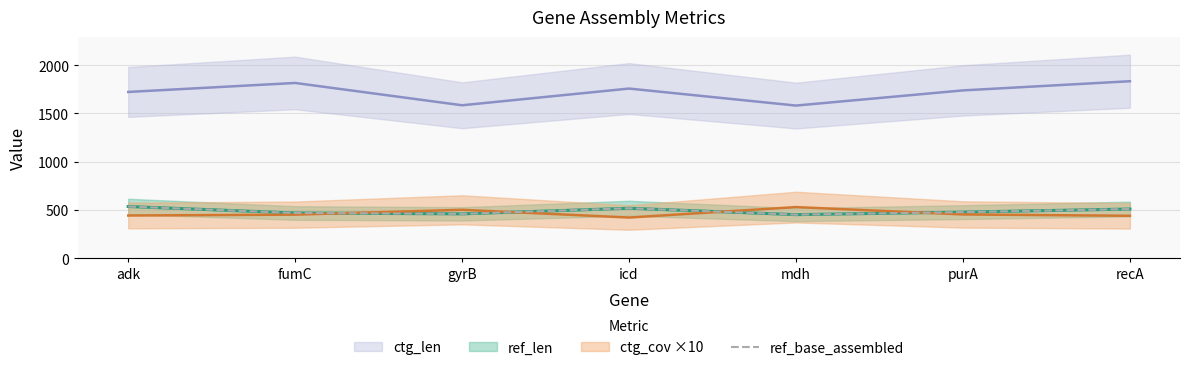

The ref_base_assembled series shows 478 at purA. True or false?

True